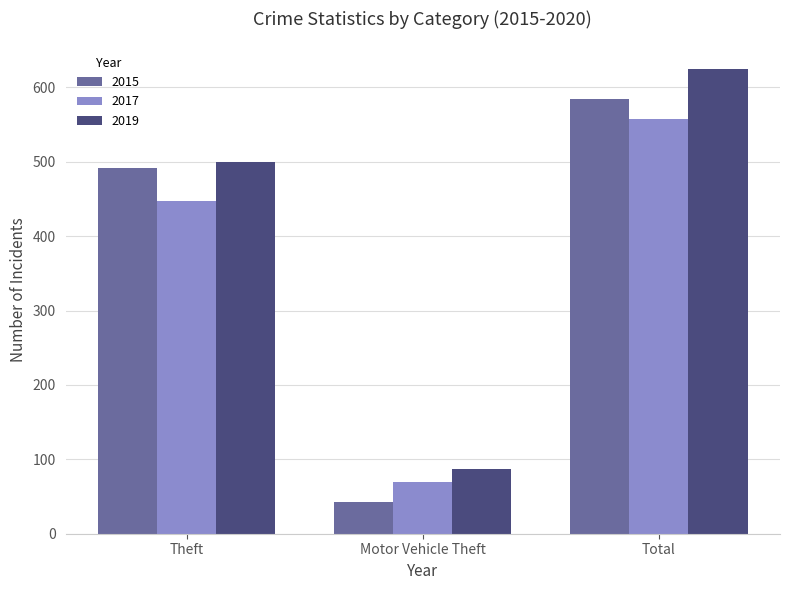

At which category is the sum across all series the highest?

Total